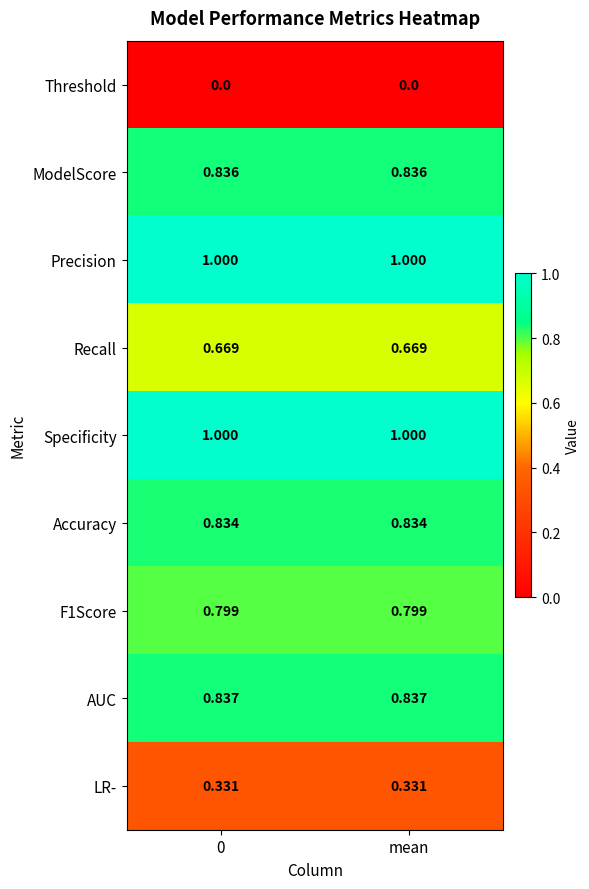

Is the value of ModelScore at mean greater than the value of Accuracy at mean?

Yes